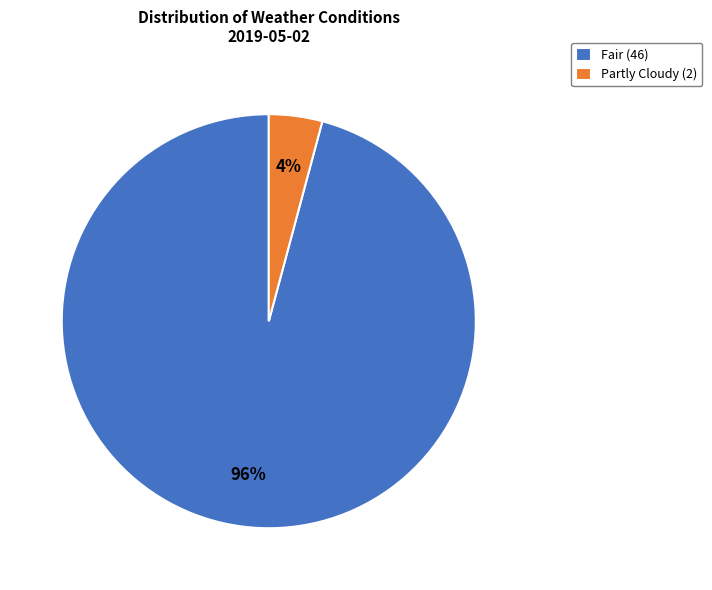

The Fair (46) slice represents 96% of the pie. True or false?

True